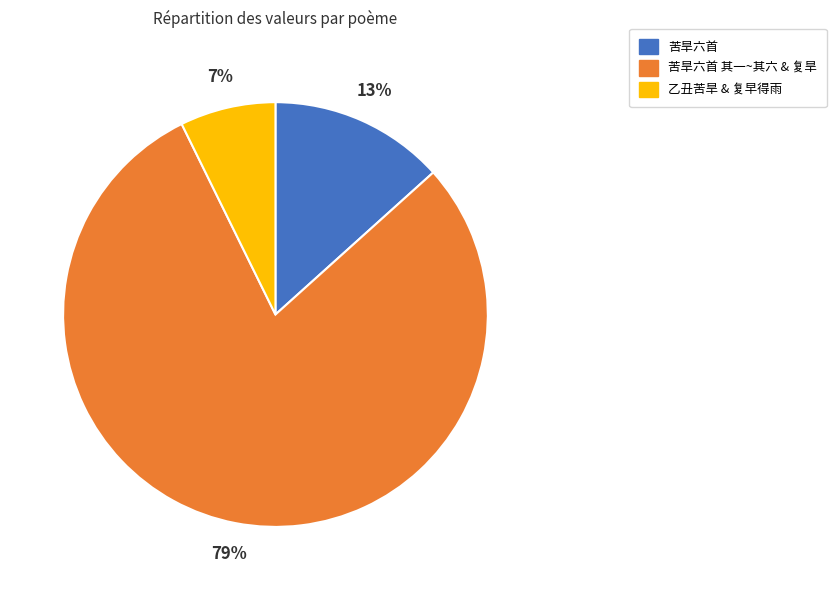

To the nearest percent, what portion does 苦旱六首 represent?

13%